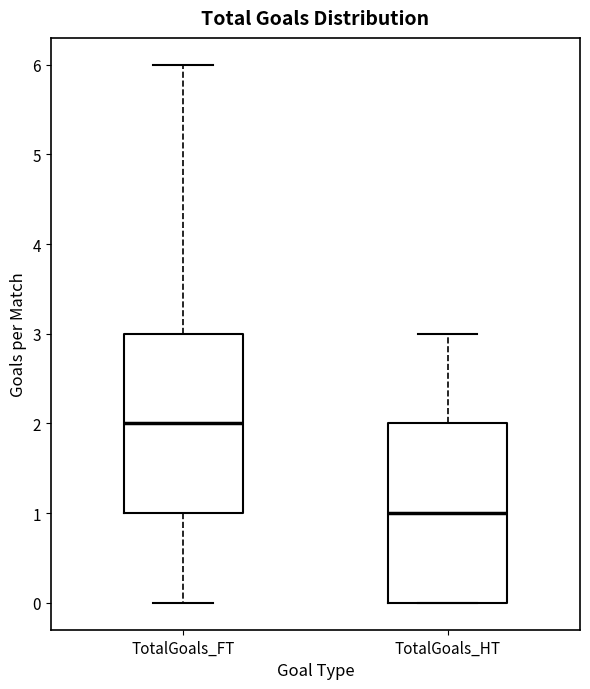

Where is the upper edge of the box for TotalGoals_FT on the y-axis? The values are not printed on the chart, so give them approximately, as read against the axis.

3